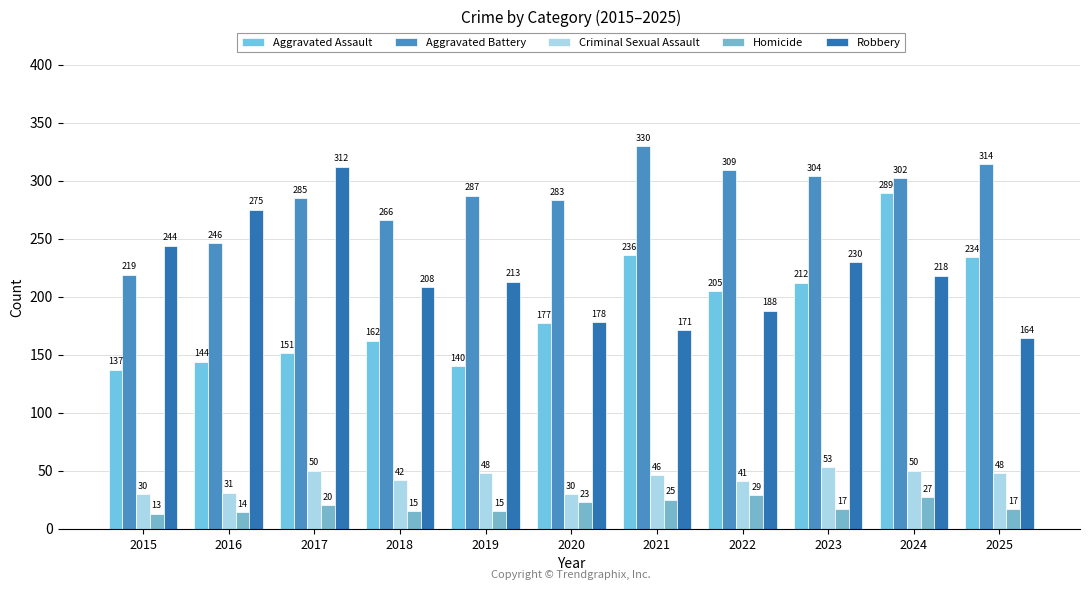

What value does the Homicide series have at 2021?

25